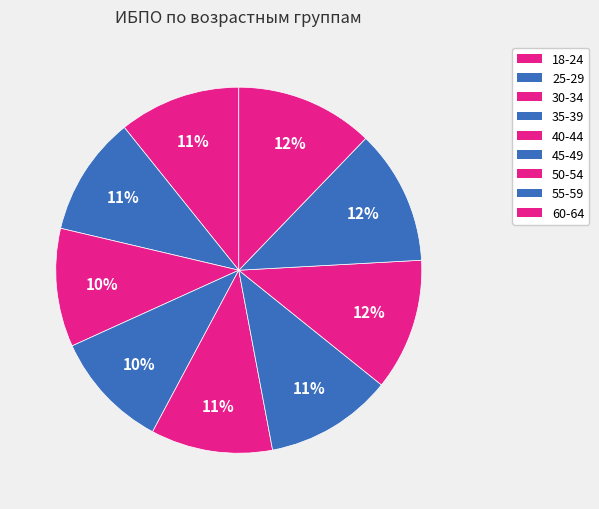

Count the number of slices in the pie.

9